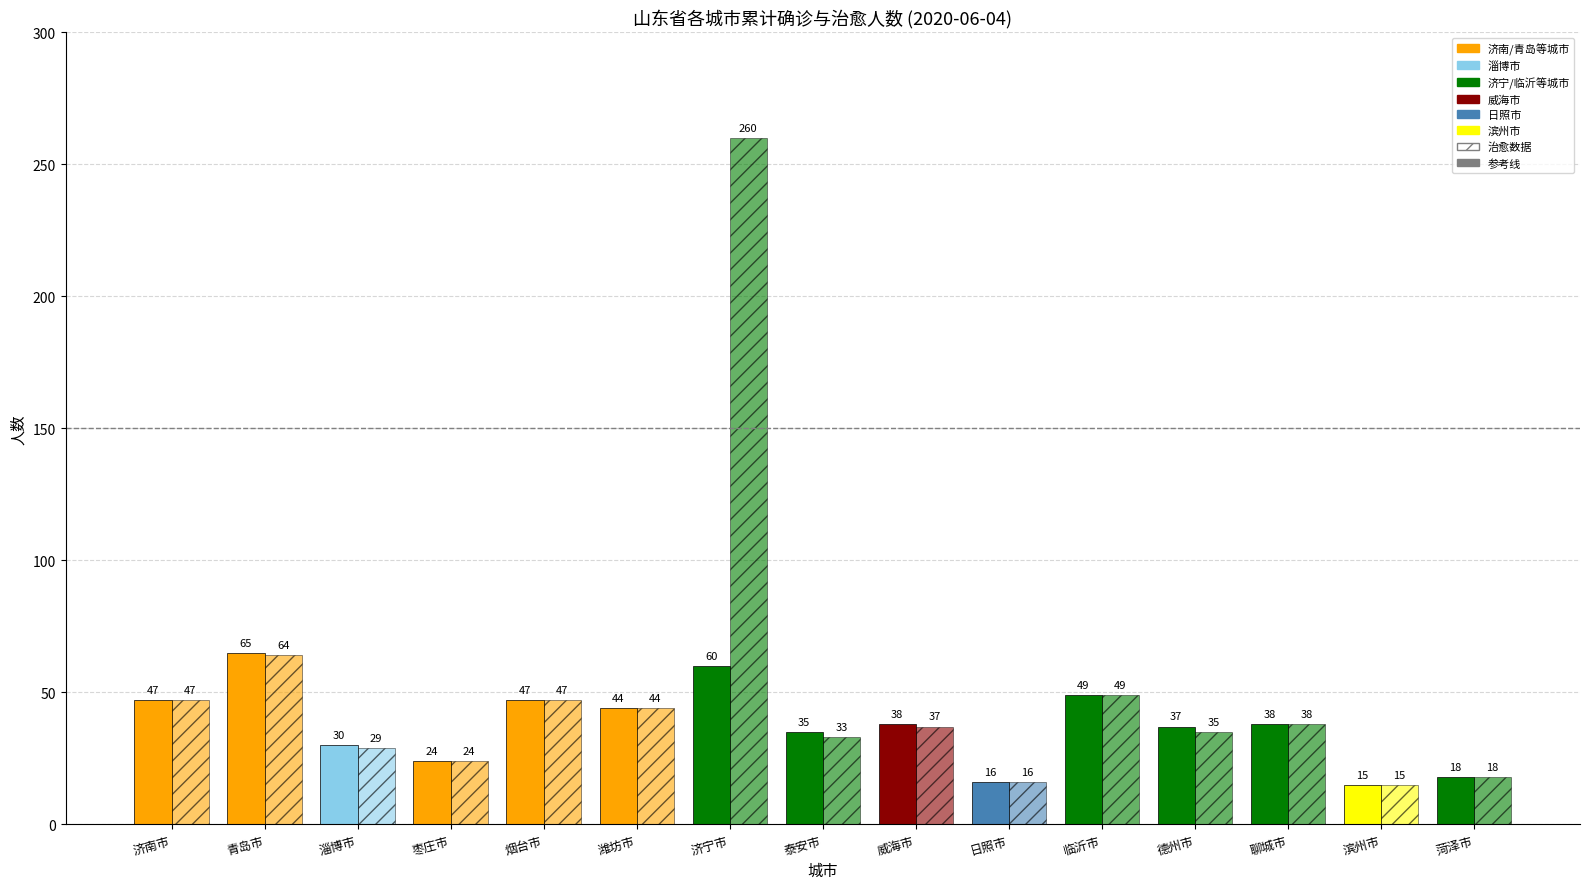

Rank the series at 烟台市 from highest to lowest value.

累计确诊人数, 累计治愈人数